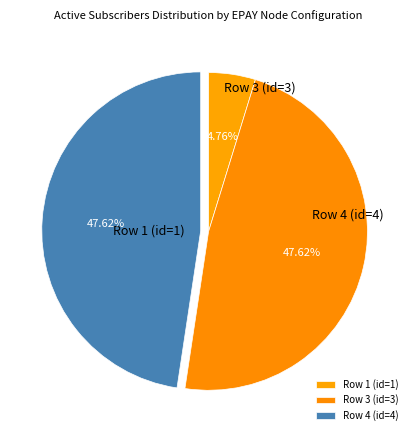

Is the sum of Row 3 (id=3) and Row 4 (id=4) greater than half?

Yes